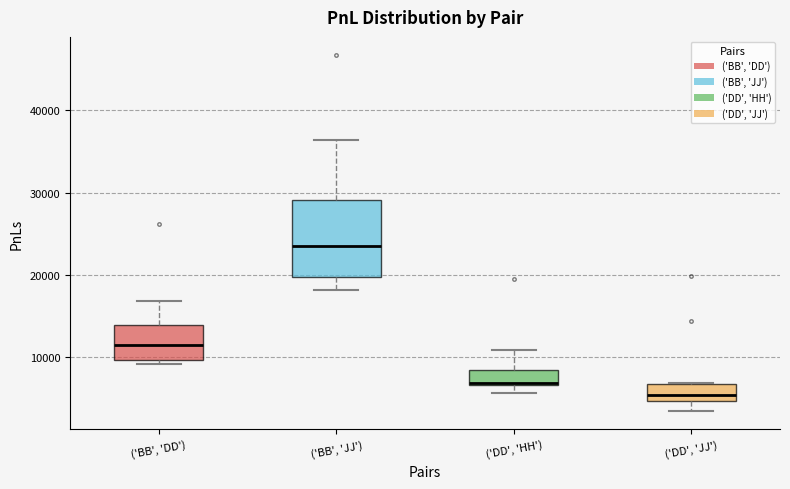

Reading left to right, transcribe this box plot: for each box, give where its median line is, the range the box spans, and where its two whiskers end, as read against the y-axis. The values are not printed on the chart, so give them approximately, as read against the axis.

('BB', 'DD'): median 11000, box 10000 to 14000, whiskers 9000 to 17000
('BB', 'JJ'): median 23000, box 20000 to 29000, whiskers 18000 to 36000
('DD', 'HH'): median 7000 (just above the box's lower edge), box 7000 to 8000, whiskers 6000 to 11000
('DD', 'JJ'): median 5000 (just above the box's lower edge), box 5000 to 7000, whiskers 3000 to 7000